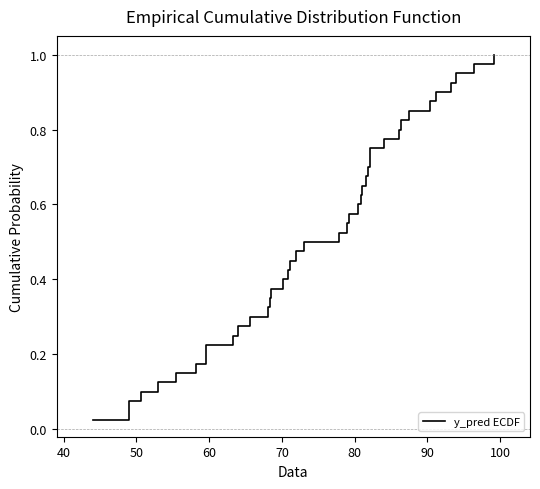

What is the average value?

0.5